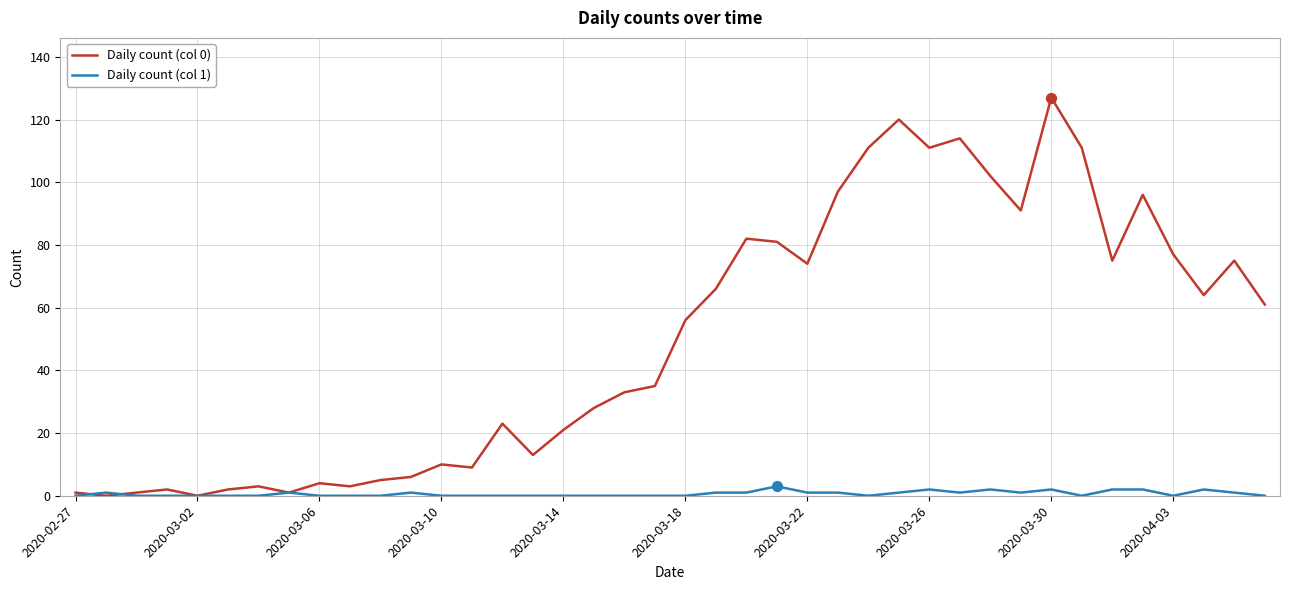

What are all the series names shown in the legend?

Daily count (col 0), Daily count (col 1)